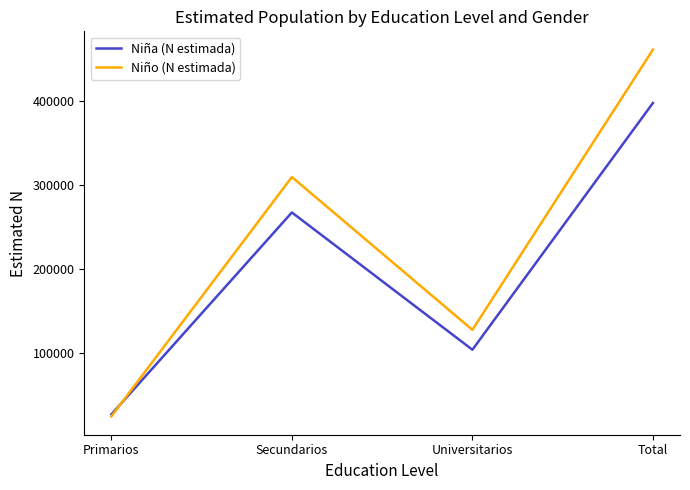

What is the highest value of the Niña (N estimada) series?

397145